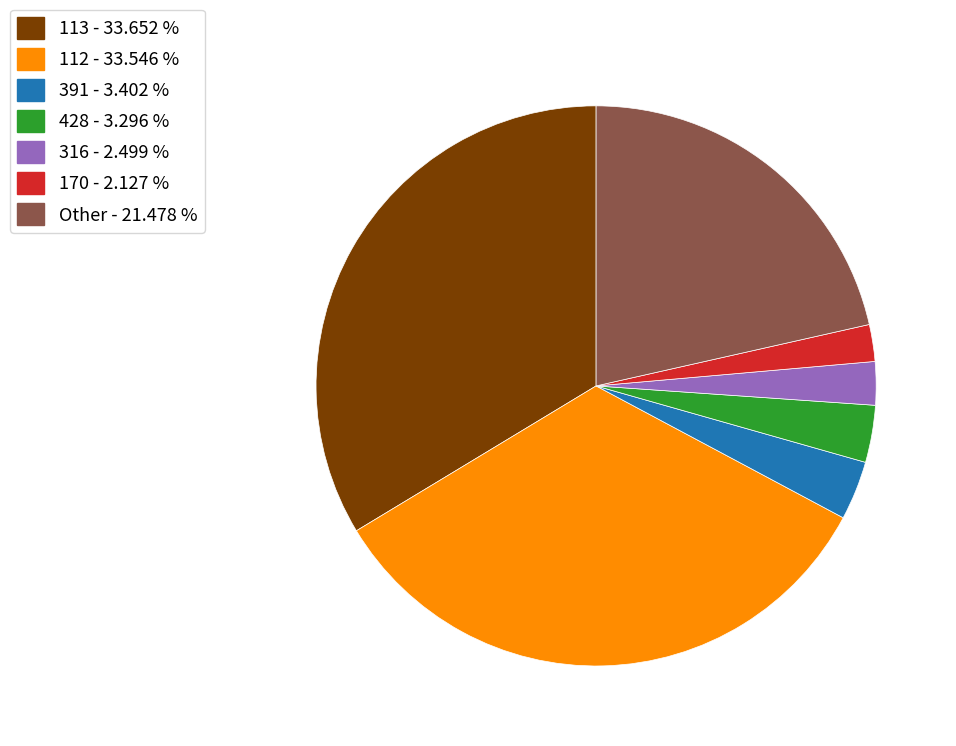

Is the sum of 170 - 2.127 % and 391 - 3.402 % greater than half?

No